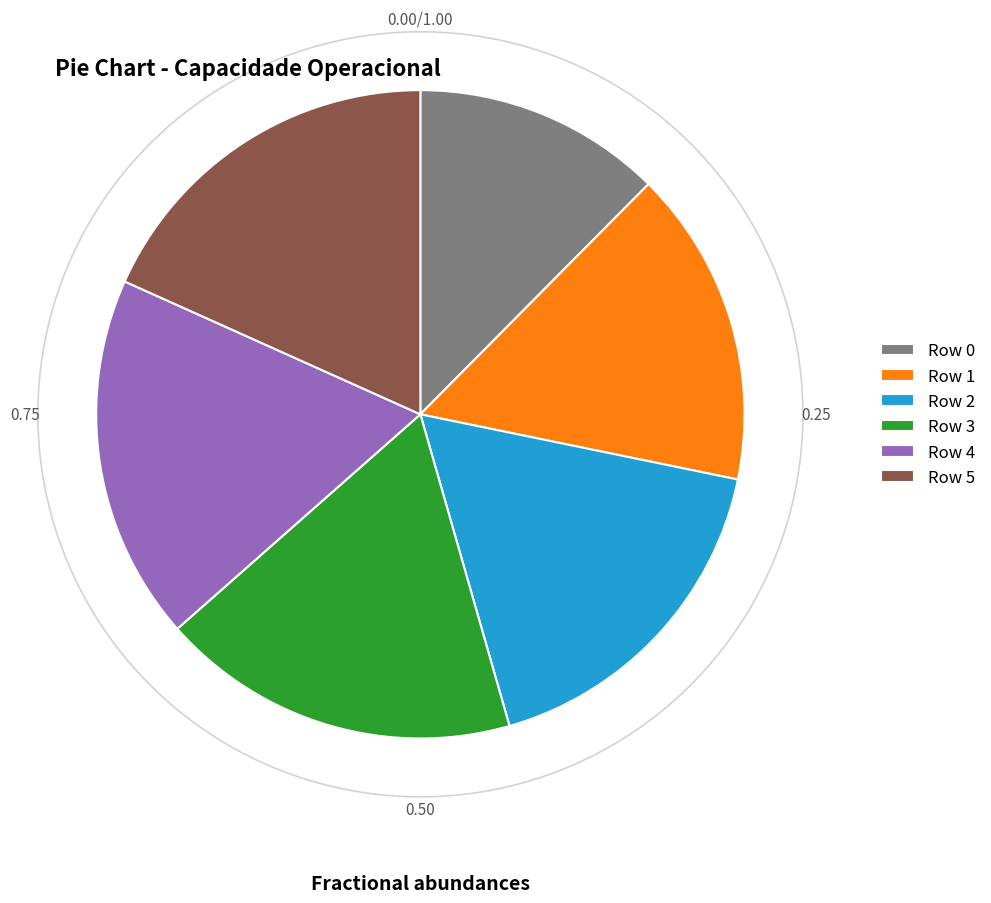

What is the smallest slice in the pie chart?

Row 0